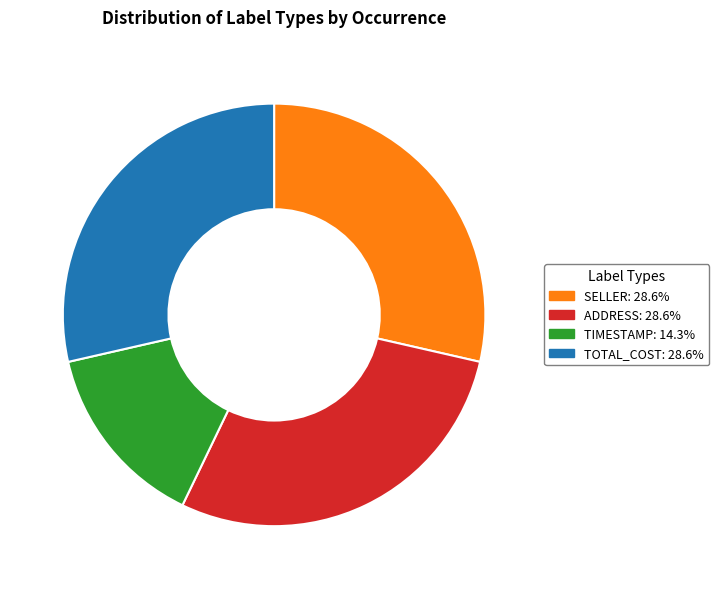

How many segments does this pie chart have?

4